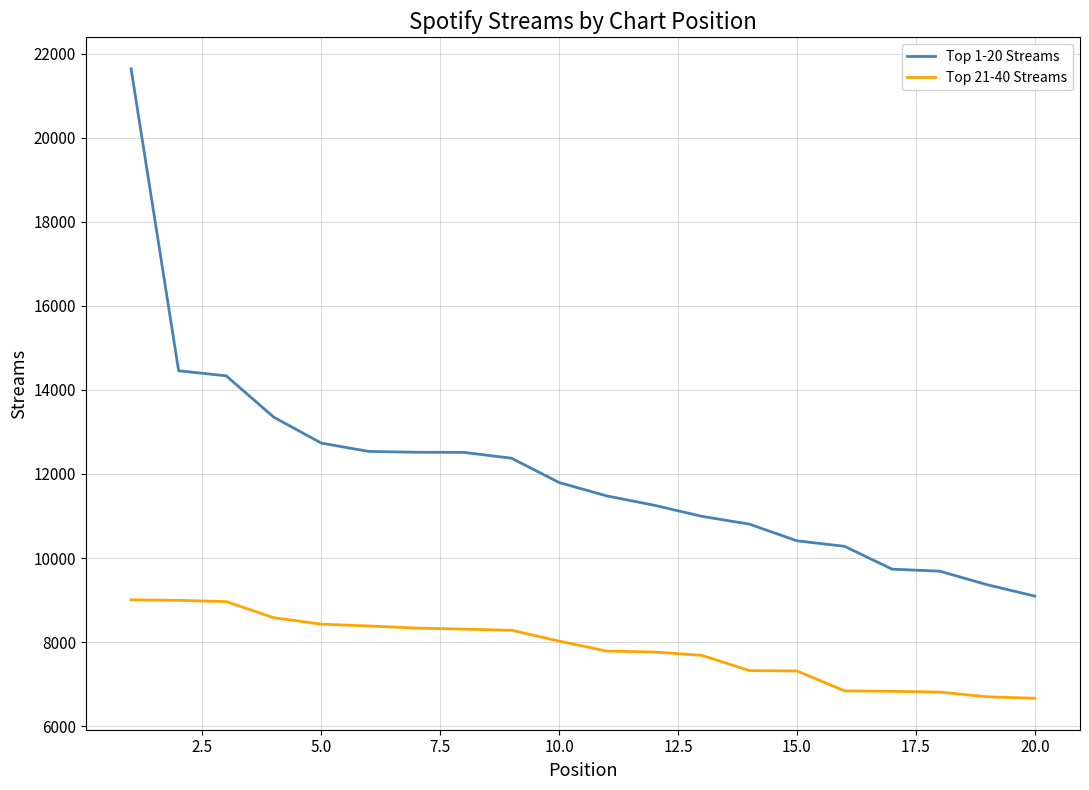

Which series has the largest total across all categories?

Top 1-20 Streams